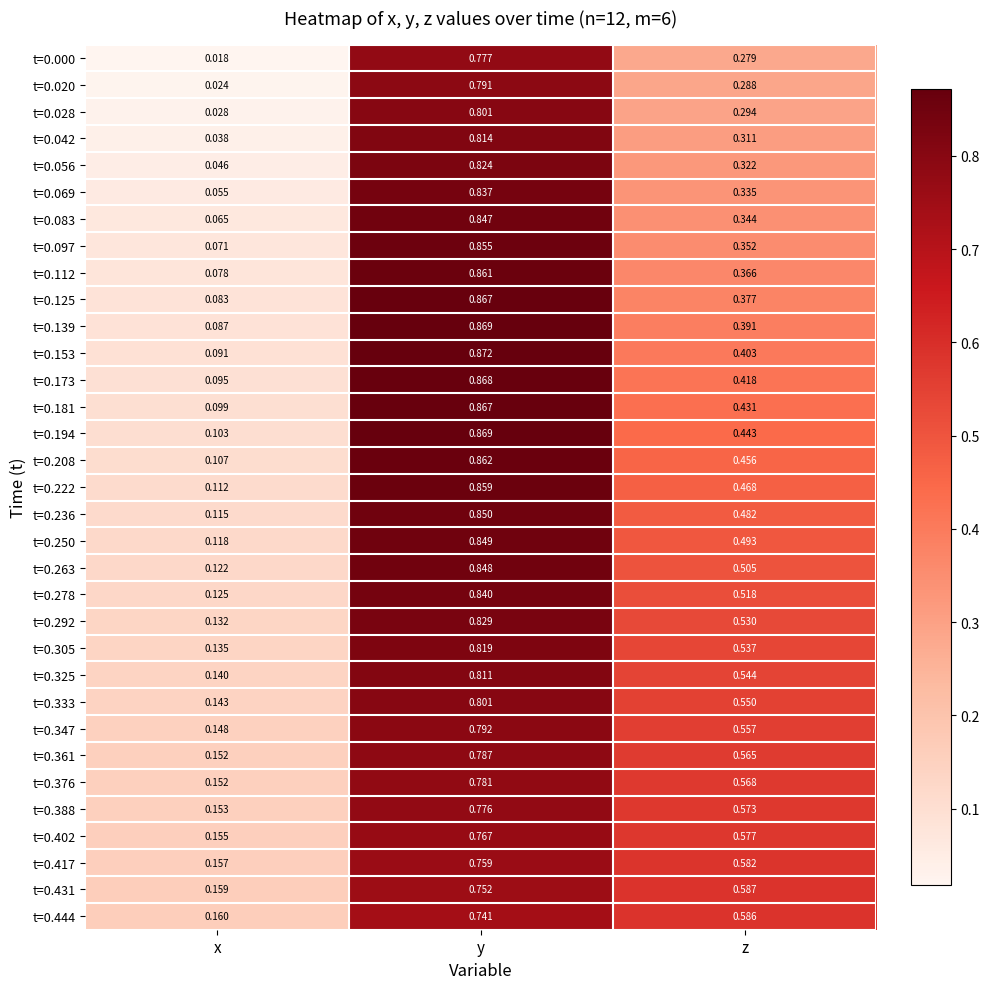

Is the value of t=0.388 at z greater than the value of t=0.125 at x?

Yes